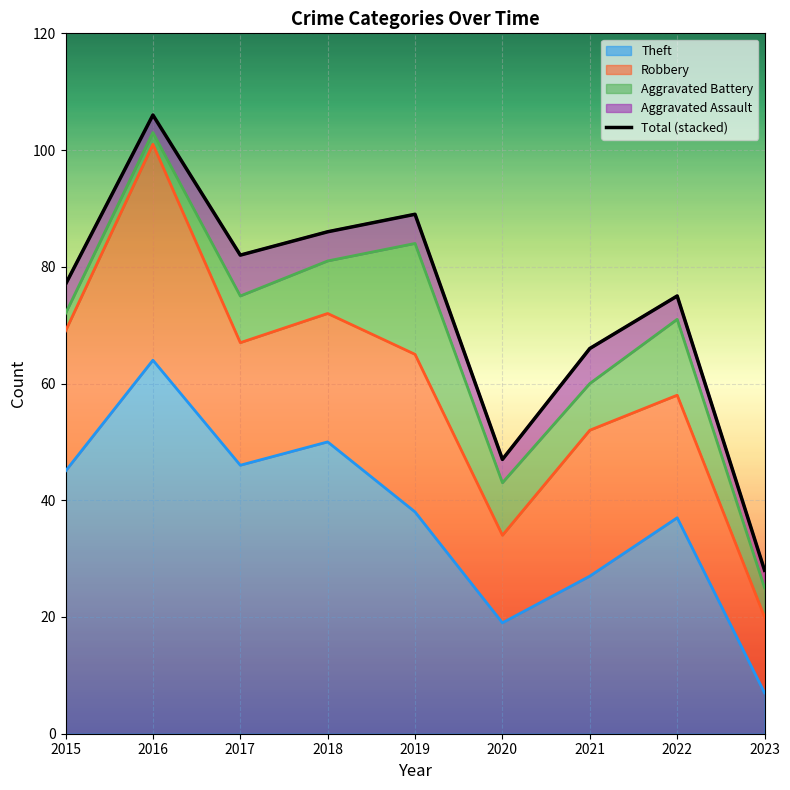

How many categories are shown in the chart?

9